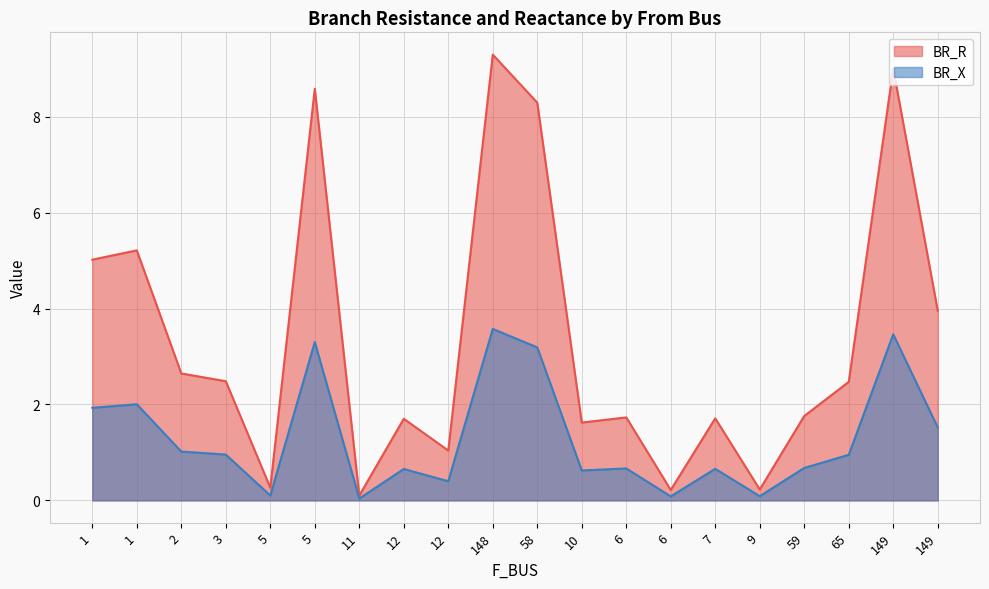

What are all the series names shown in the legend?

BR_R, BR_X